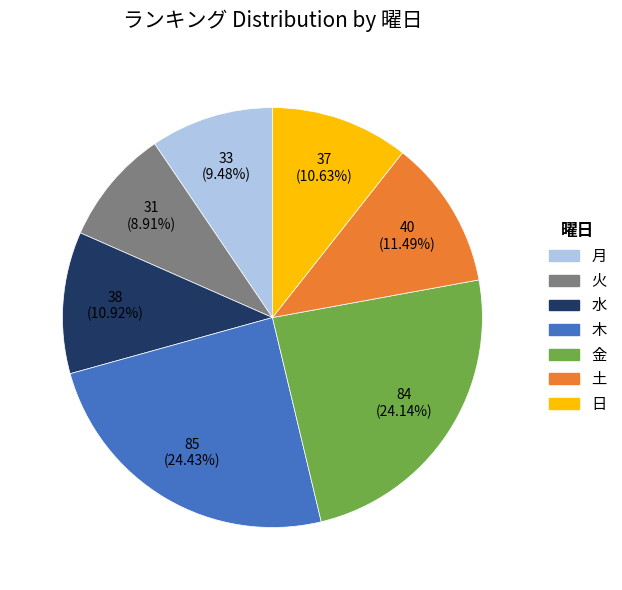

Which category has the smallest portion of the pie?

火